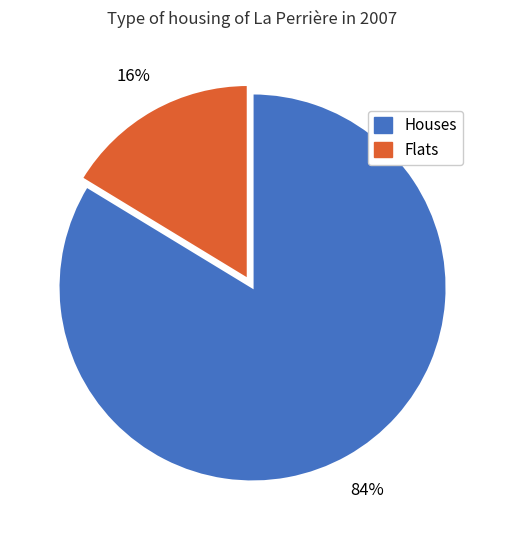

How many slices are in this pie chart?

2